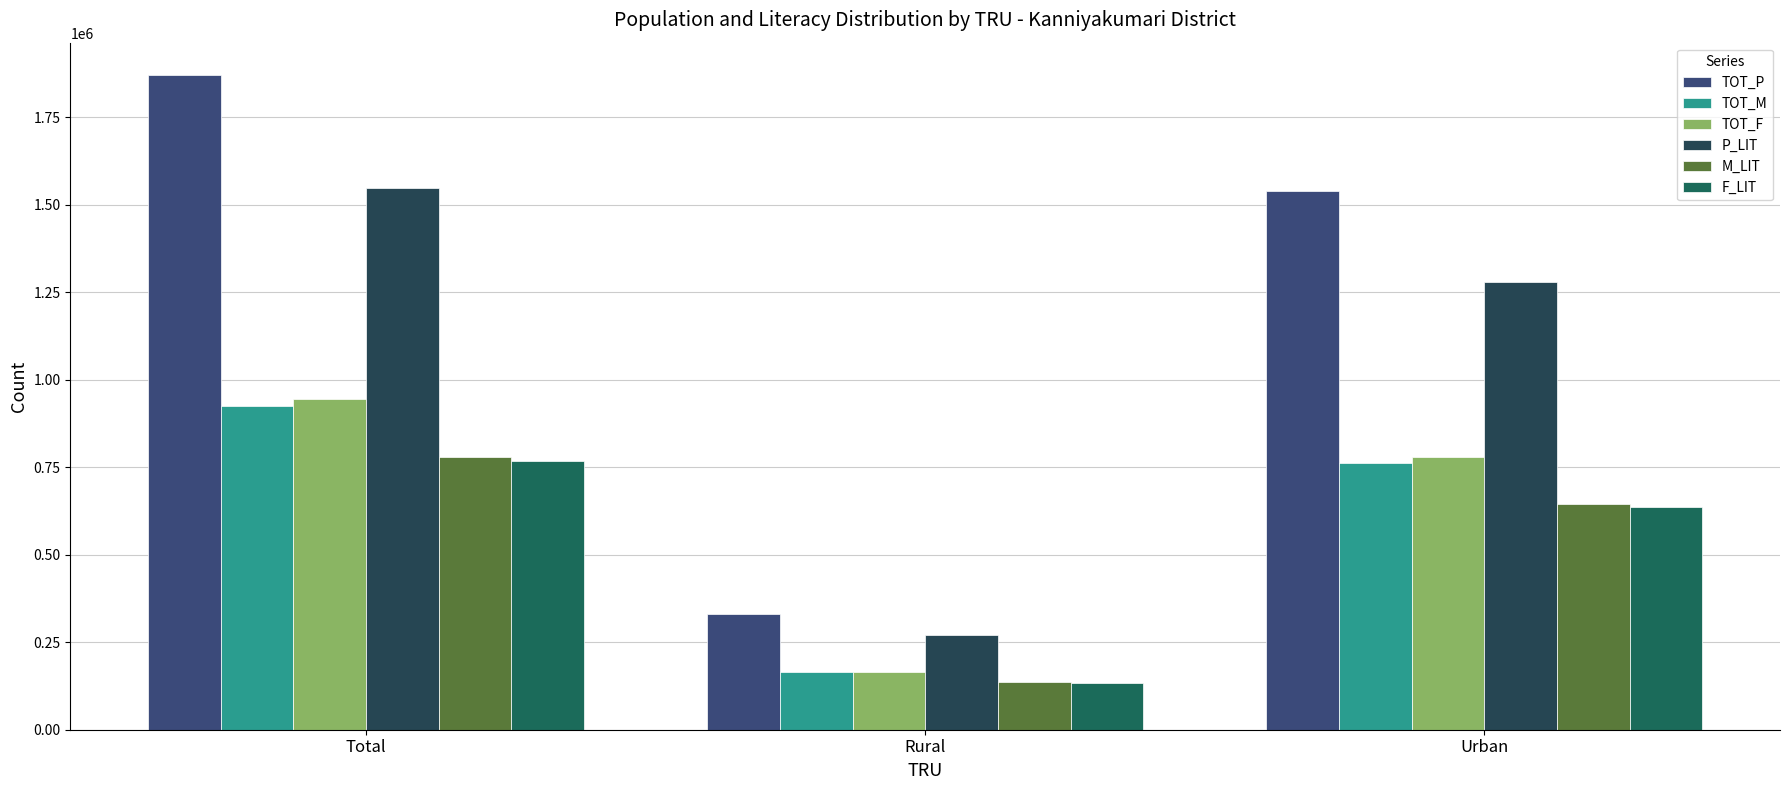

What is the sum of all F_LIT values?

1536394